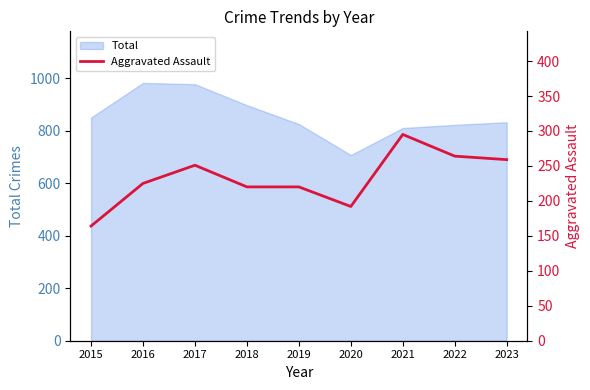

Is it true that Total equals 823 at 2022?

True